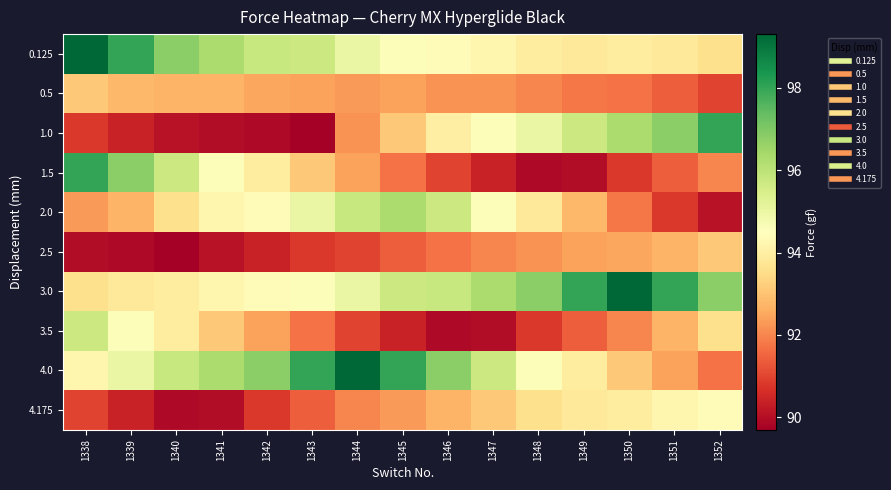

Which label corresponds to the smallest value in the chart?

1343